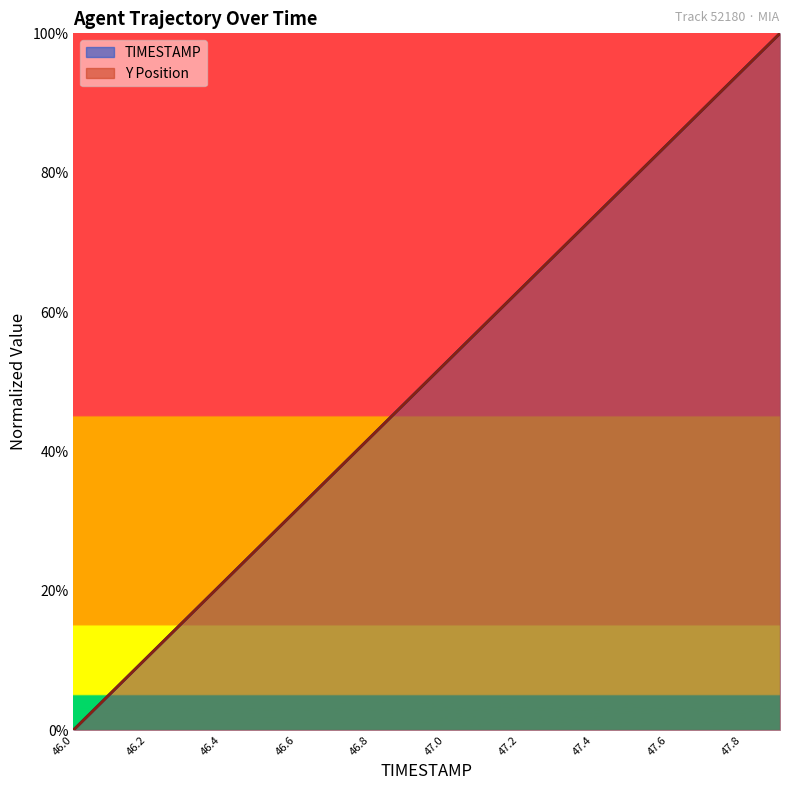

True or false: Y and TIMESTAMP intersect in this chart.

True